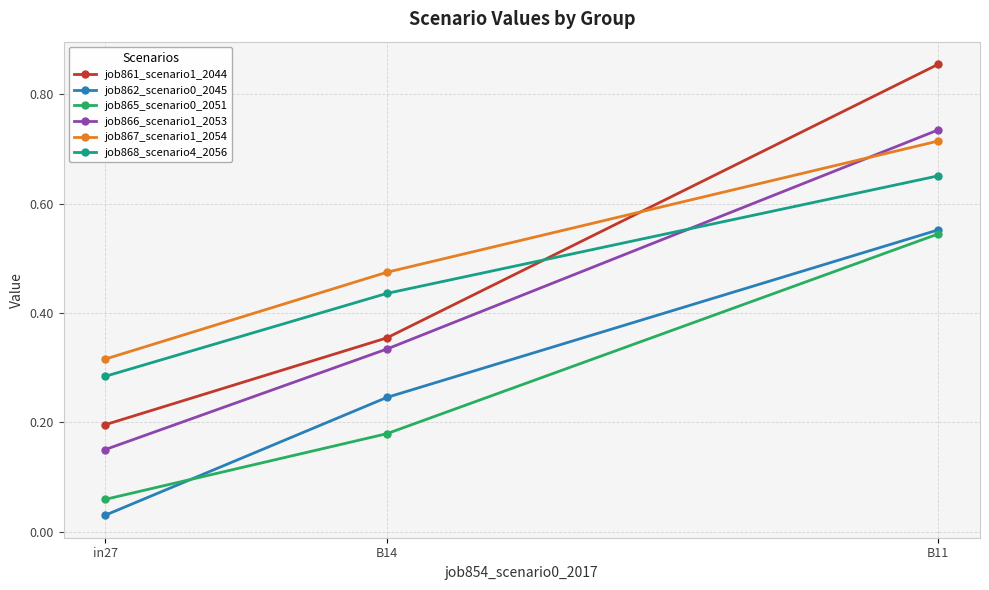

Which label corresponds to the smallest value in the chart?

in27